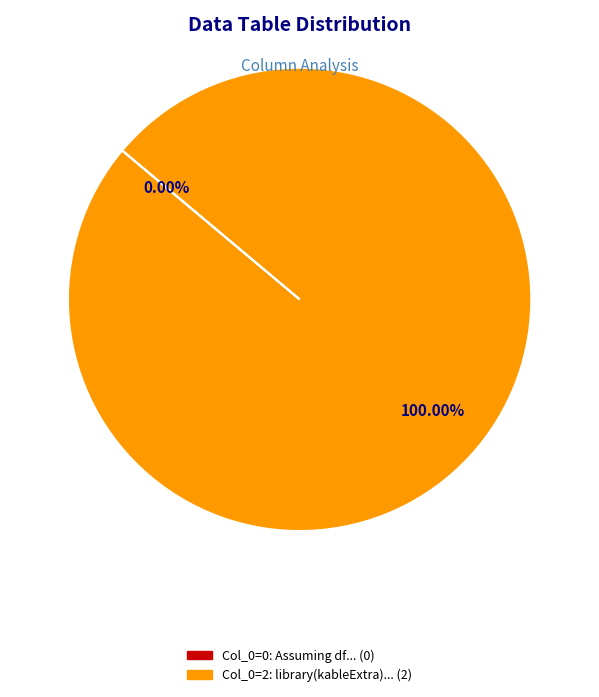

What is the total percentage of library(kableExtra) is not recognized and Assuming df is your data frame?

100.0%